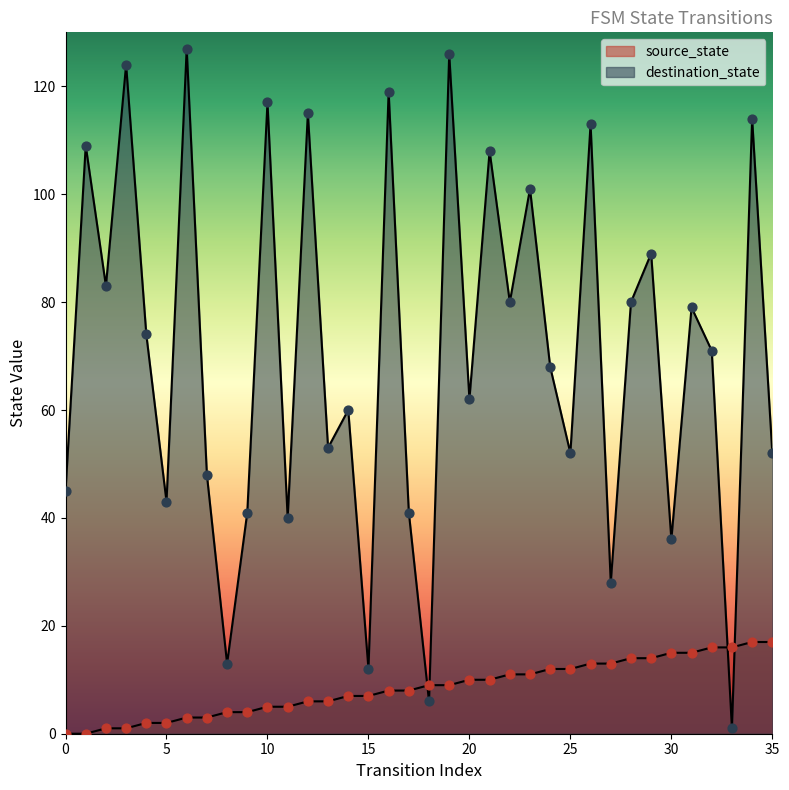

What is the total value across all series at 6?

130